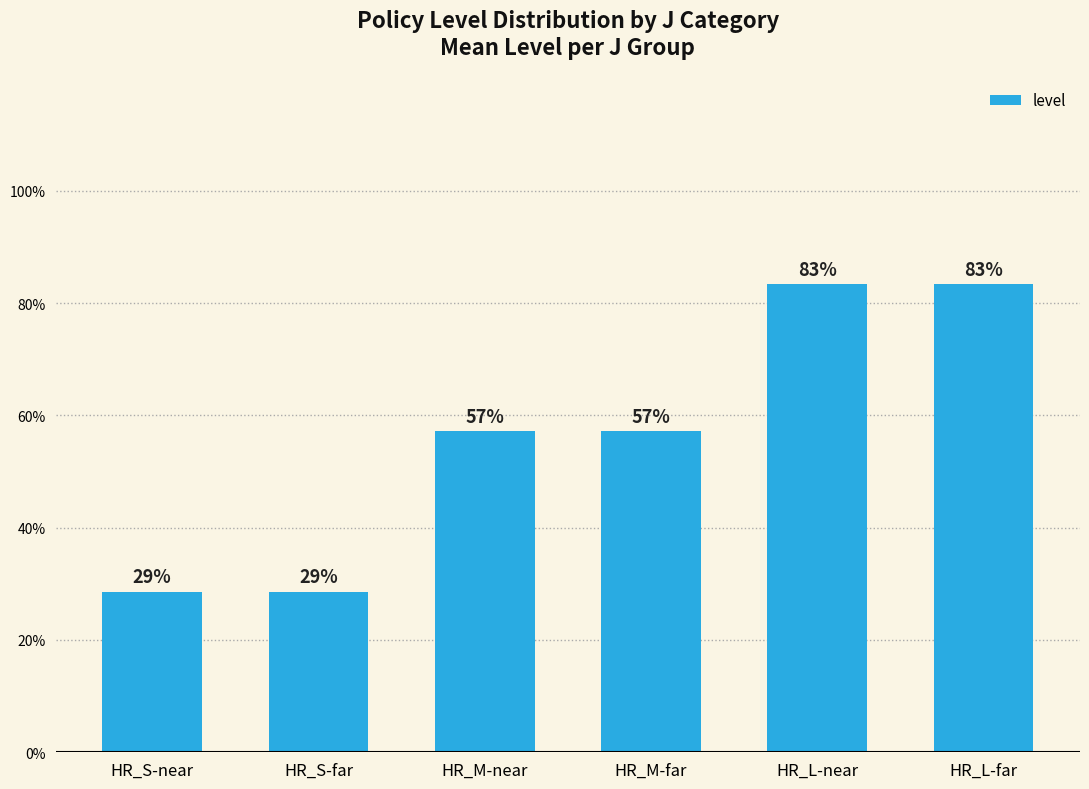

List the labels in order of value, largest first.

HR_L-near, HR_L-far, HR_M-near, HR_M-far, HR_S-near, HR_S-far